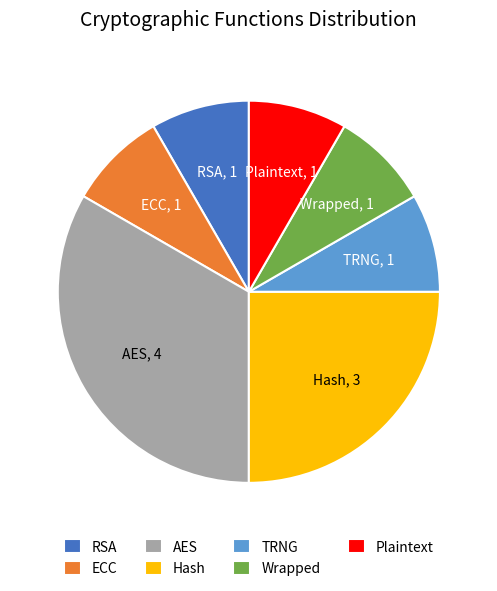

Does Plaintext represent more than half of the total?

No